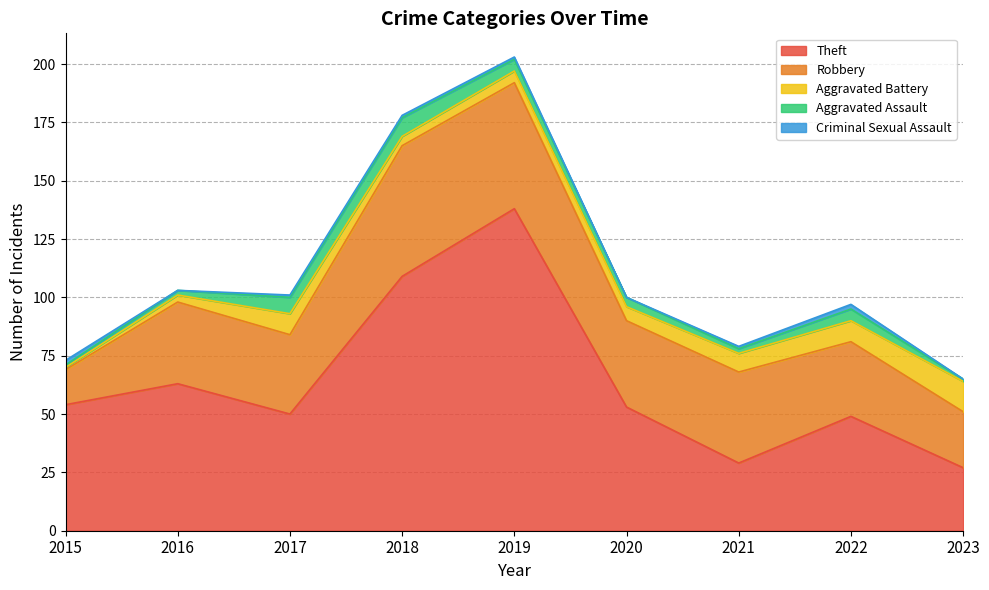

At which category is the sum across all series the highest?

2019